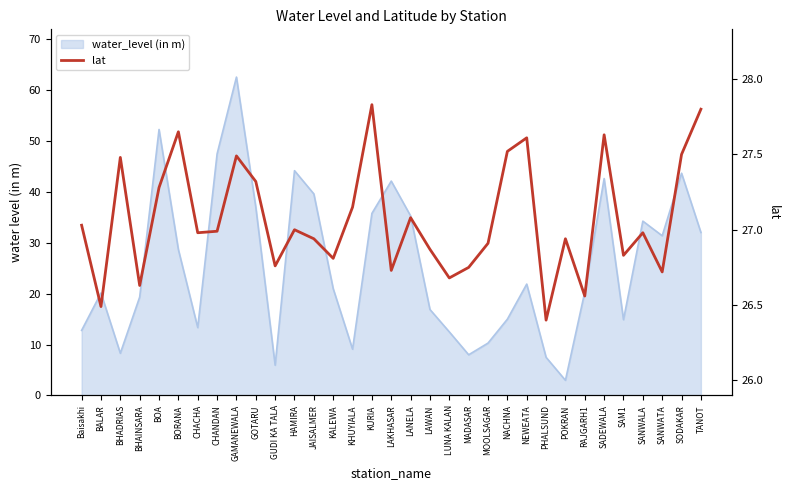

Does the chart display data point markers on the line(s)?

No